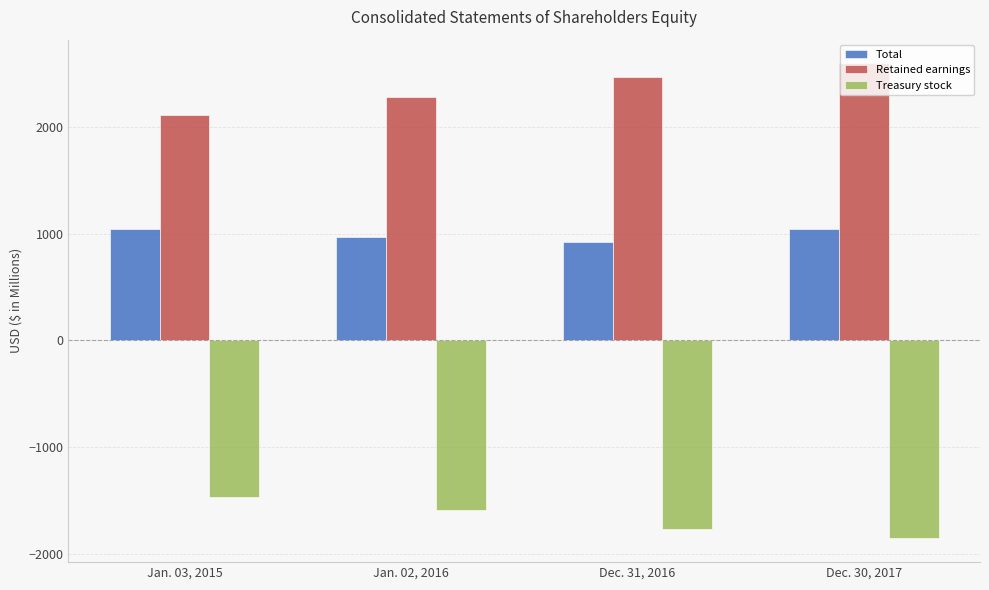

Which series has the largest total across all categories?

Retained earnings